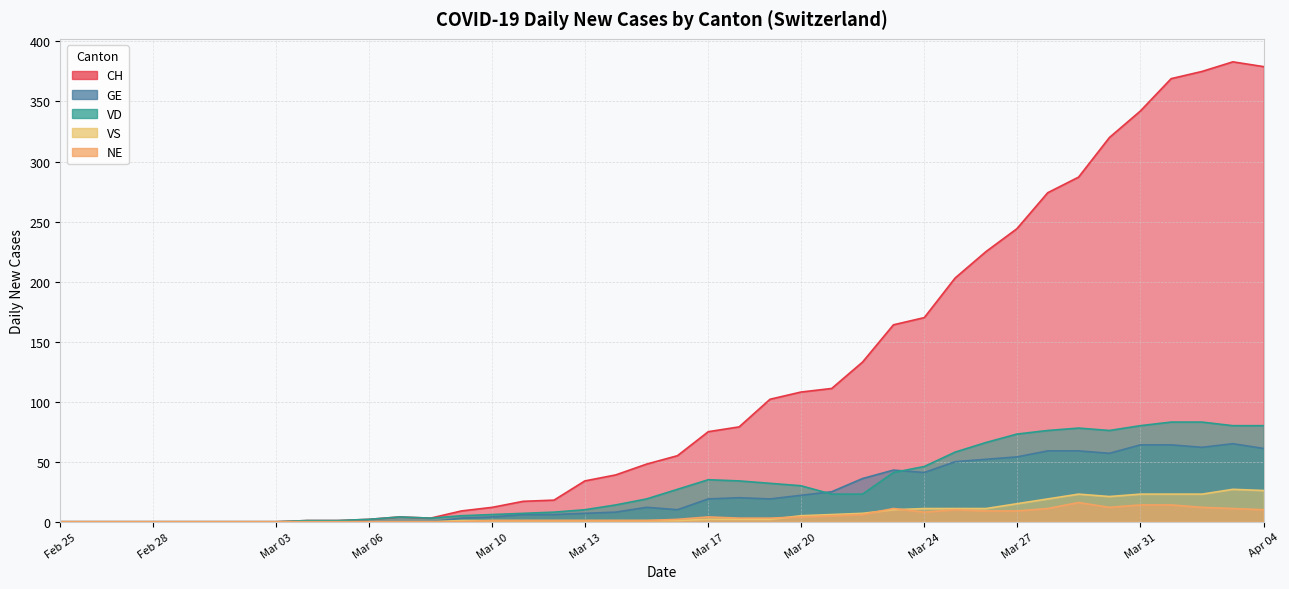

The GE series shows 64 at 2020-04-01. True or false?

True